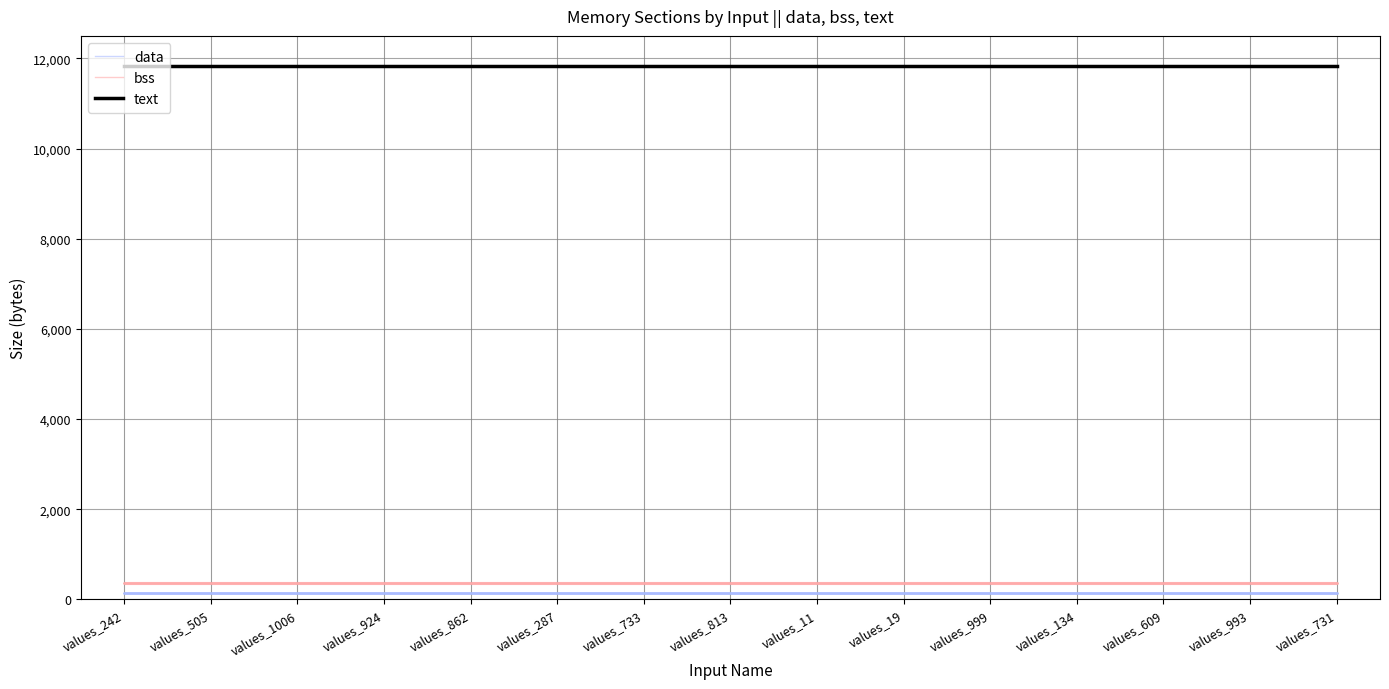

What is the sum of all bss values?

5520